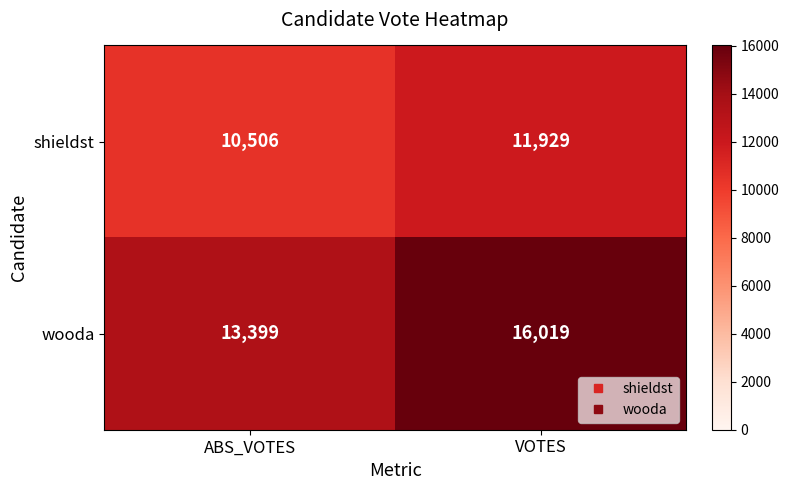

Which series has the widest spread of values?

wooda